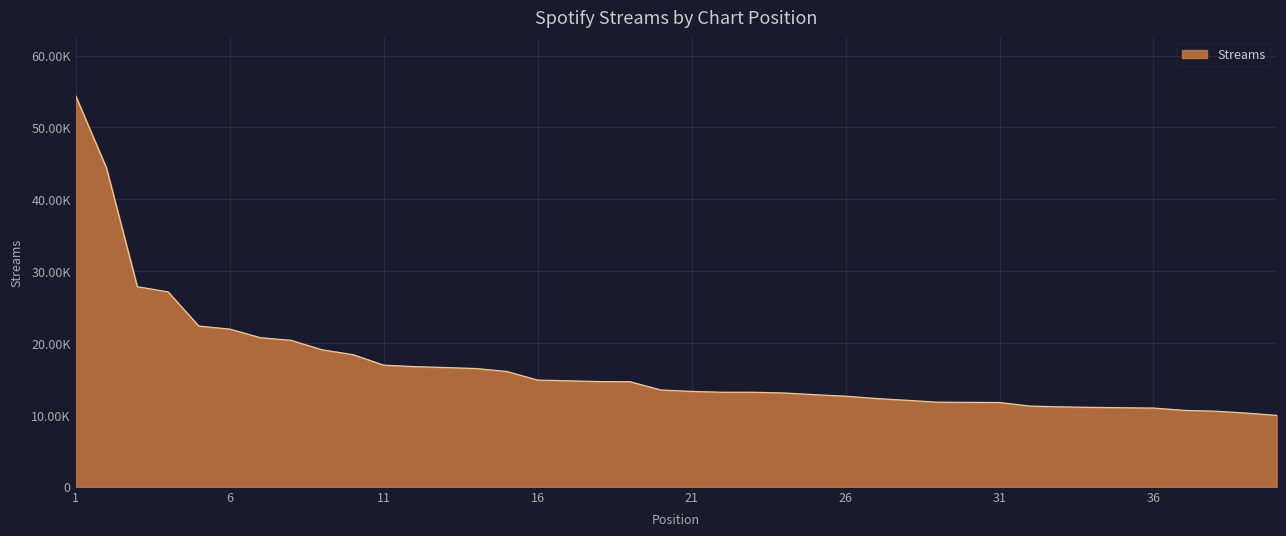

What is the sum of all values?

665972